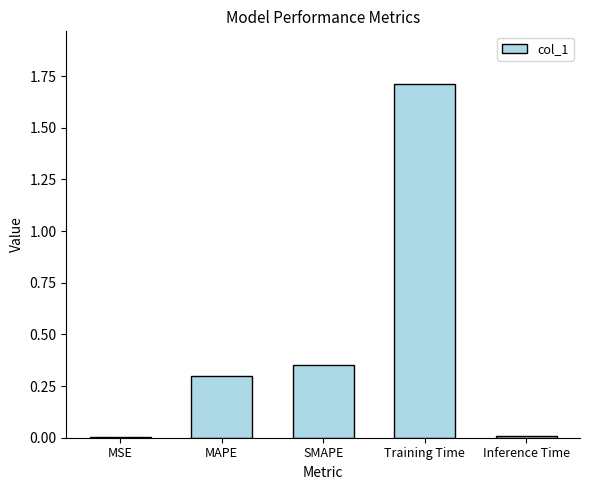

What is the sum of all values?

2.4